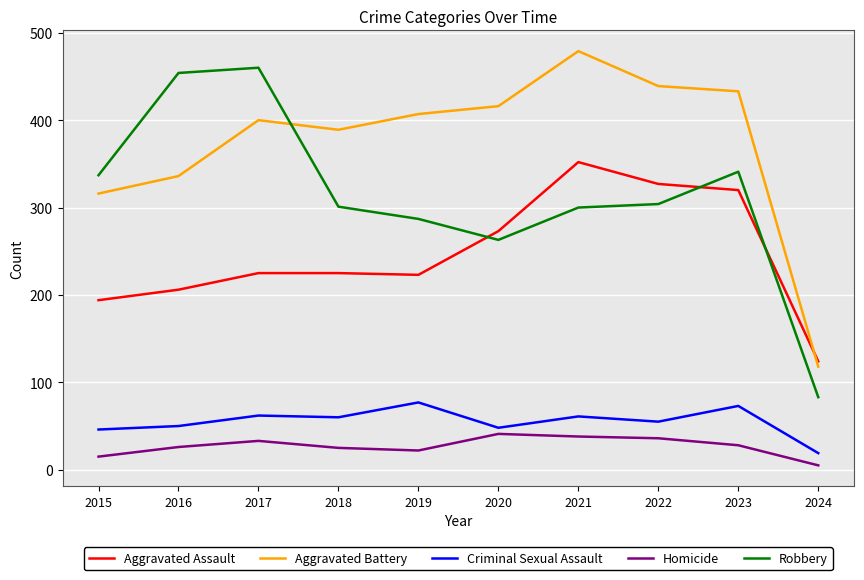

True or false: Robbery and Criminal Sexual Assault cross at least once.

False